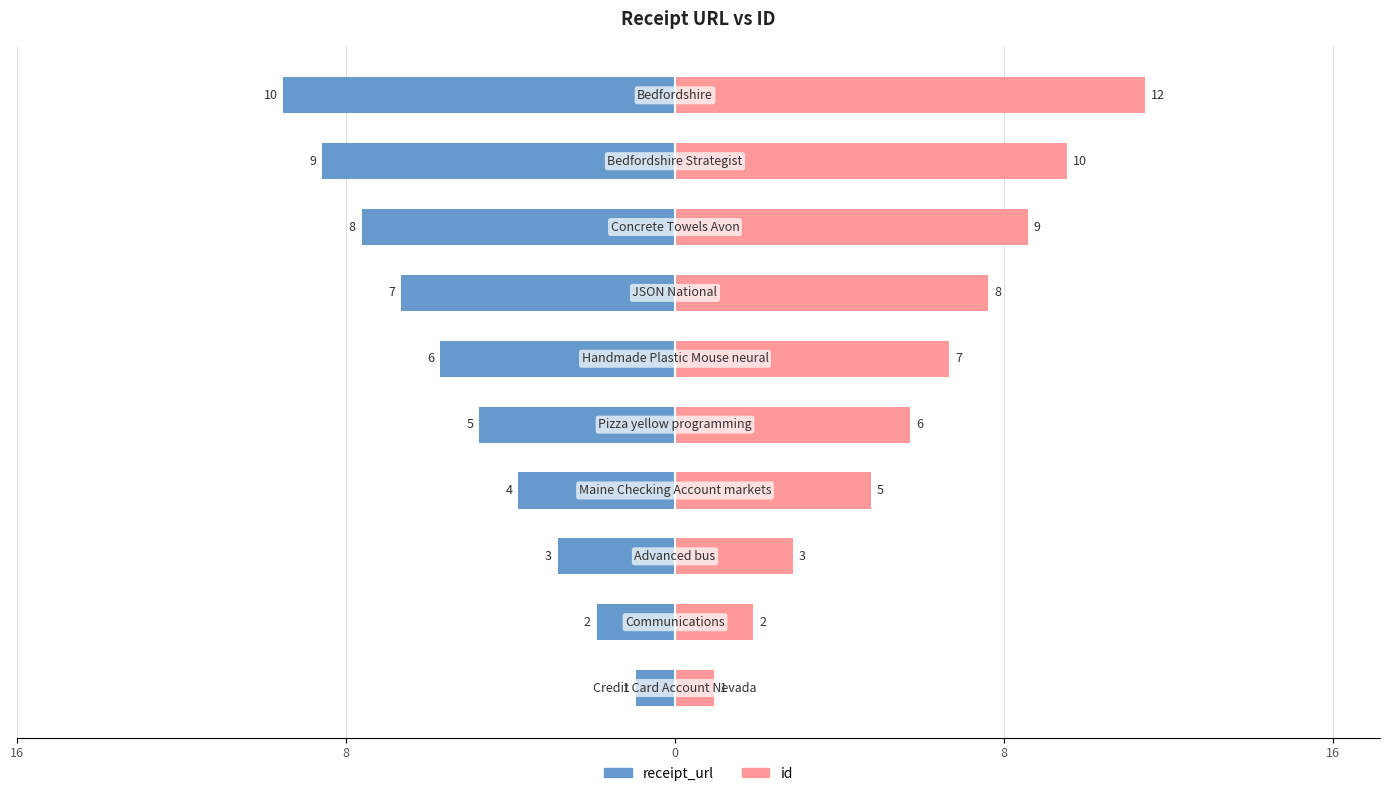

Is it true that receipt_url equals -8 at 16?

False